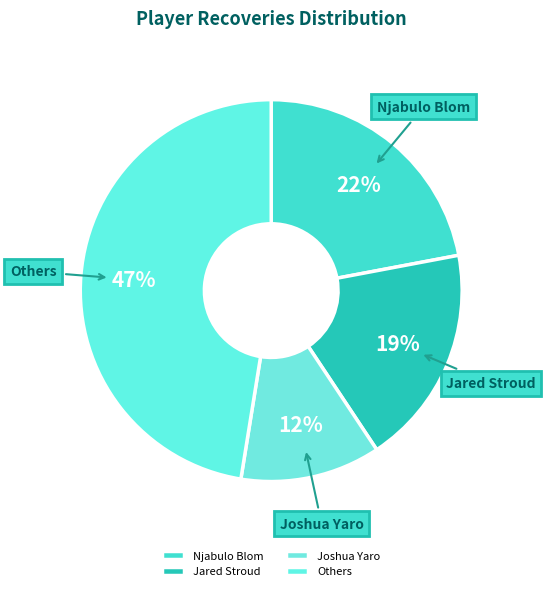

Combined, do Njabulo Blom and Joshua Yaro account for over 50%?

No